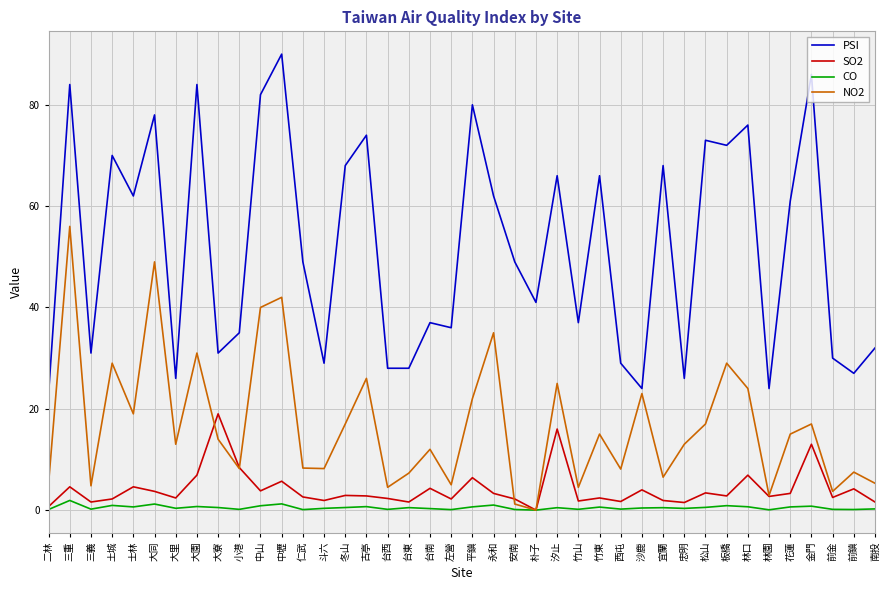

Which category has the highest value across all series?

中壢